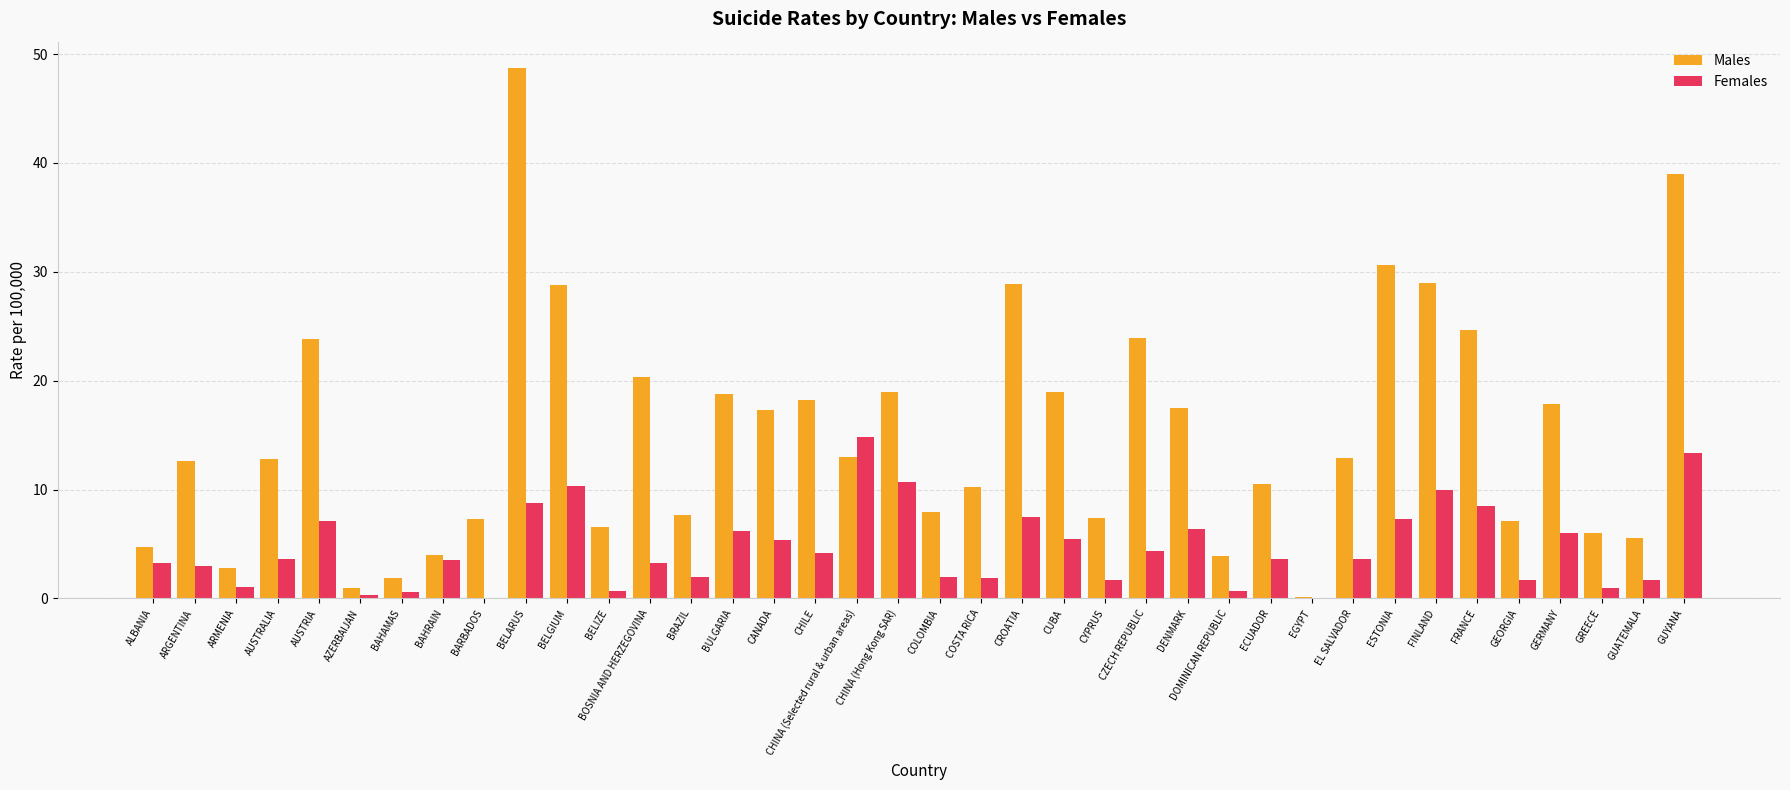

Which series has the widest spread of values?

Males